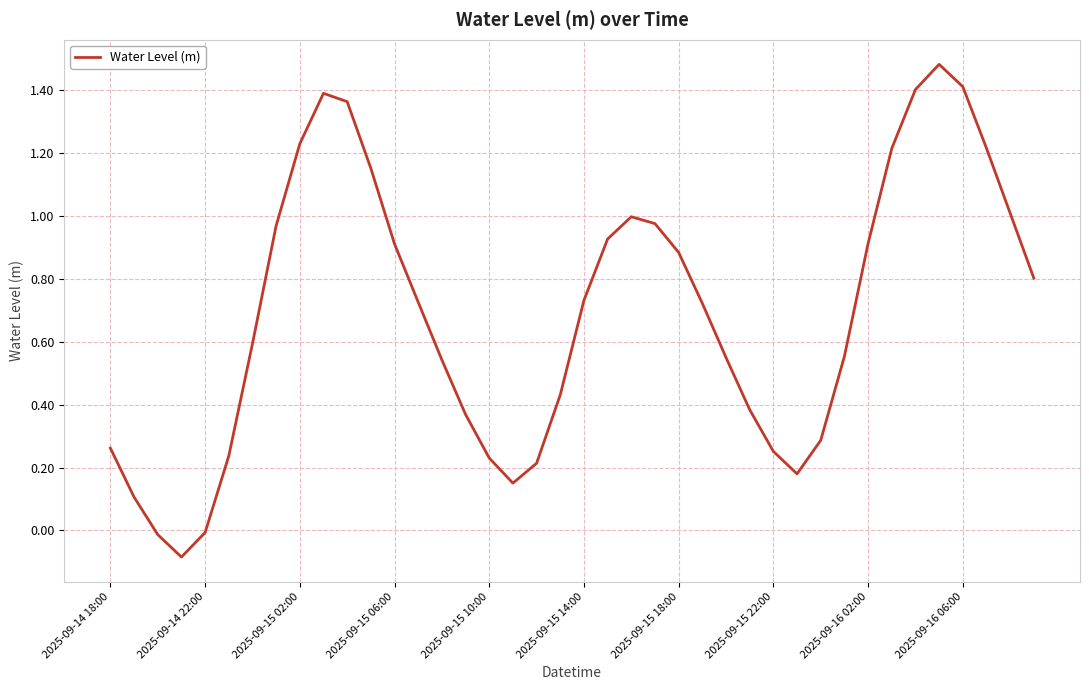

What is the difference between the maximum and minimum values?

1.6